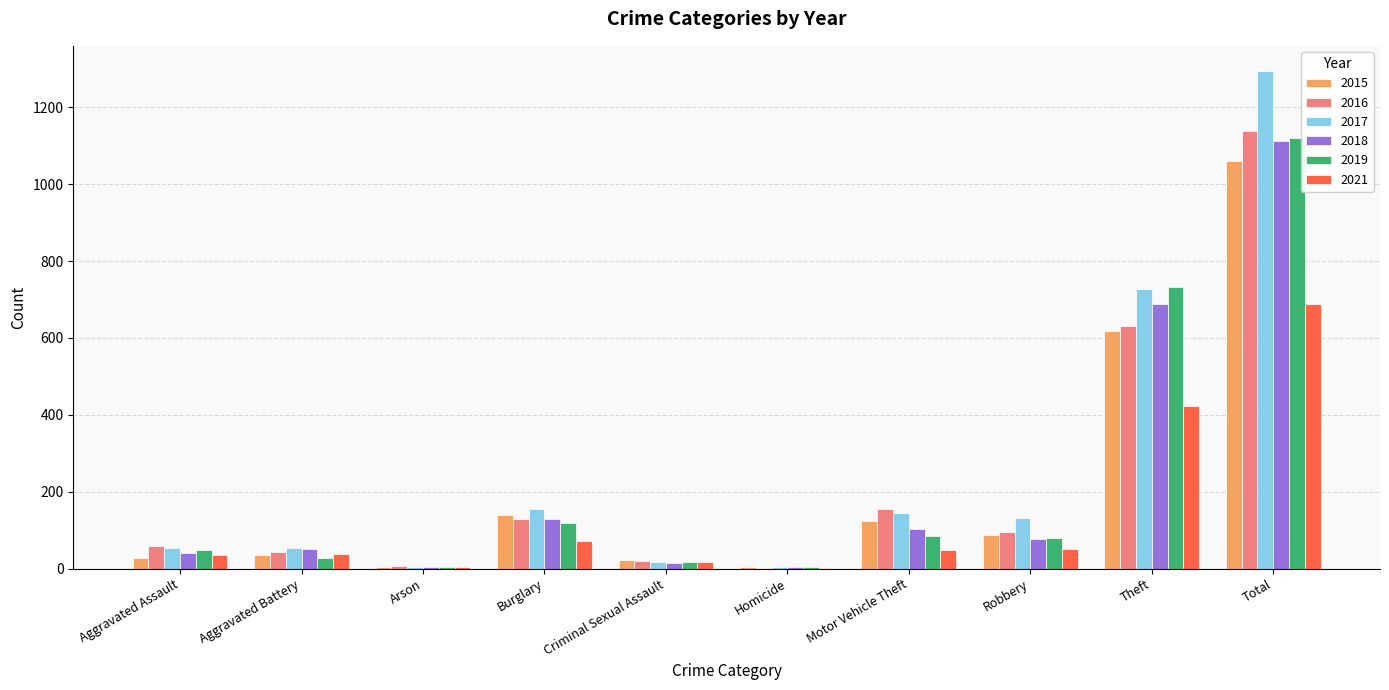

At which label is 2019 closest to 561?

Theft